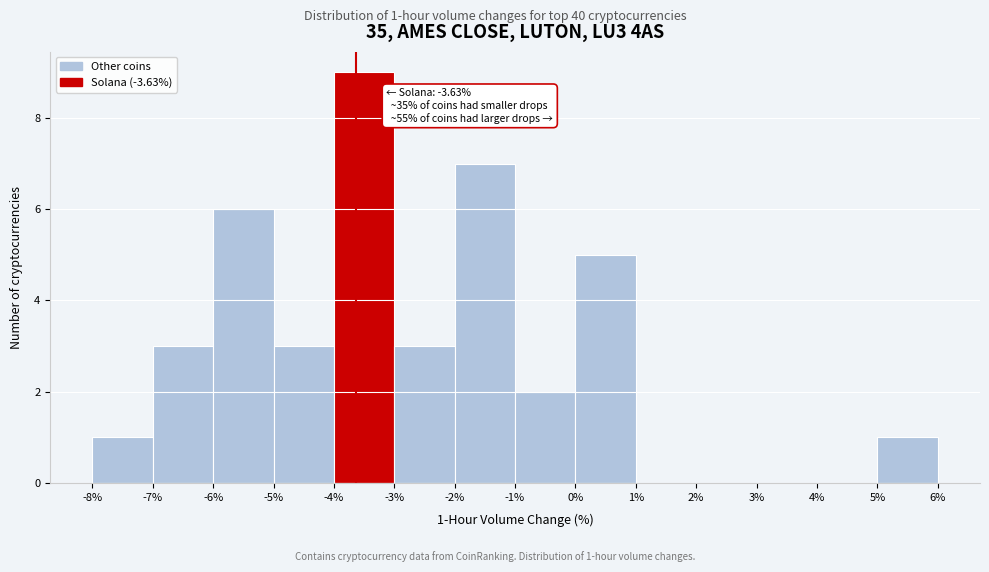

Over which range of the x-axis is the bar tallest?

-4% to -3%